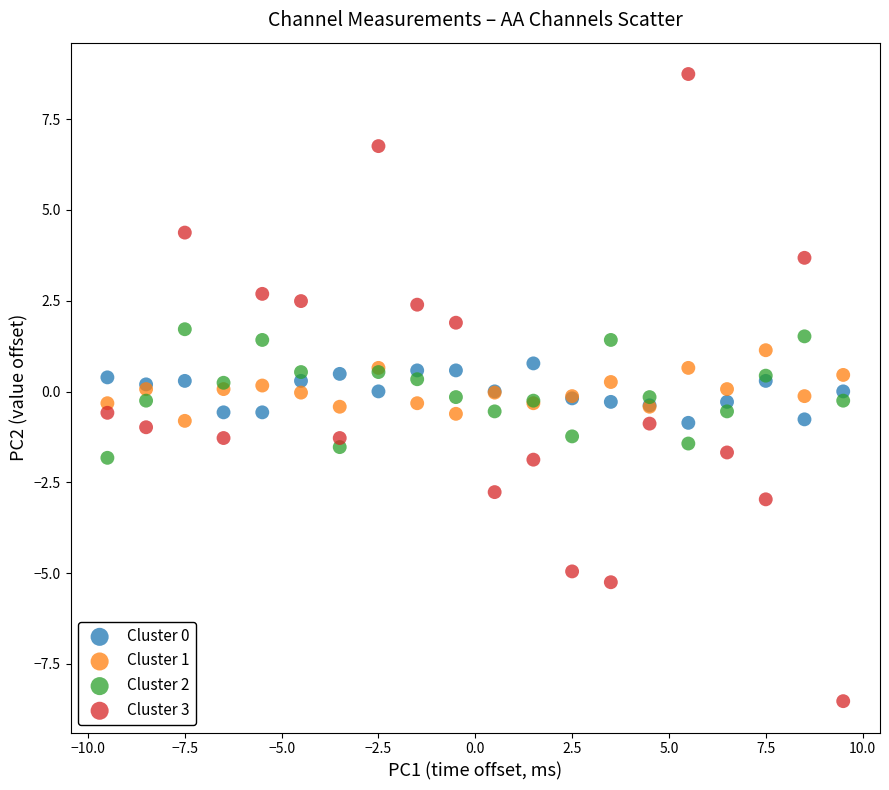

Which series reaches the minimum Y coordinate?

Cluster 3